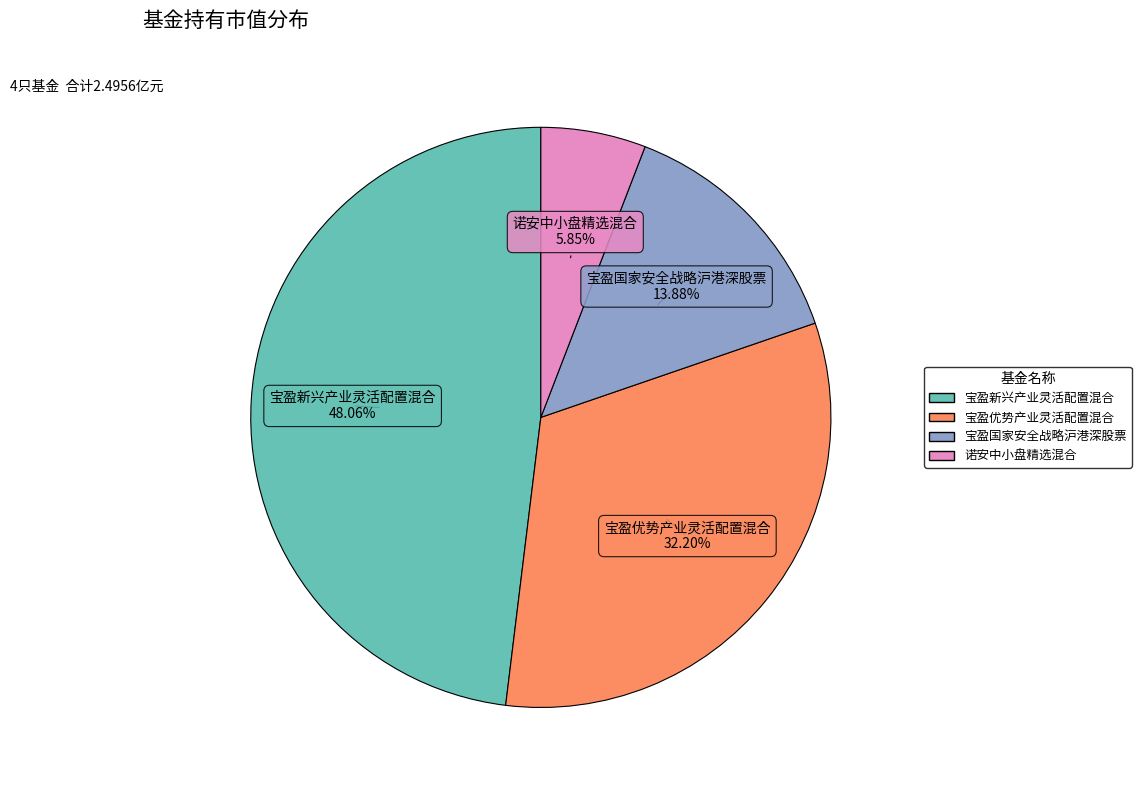

How many slices are in this pie chart?

4